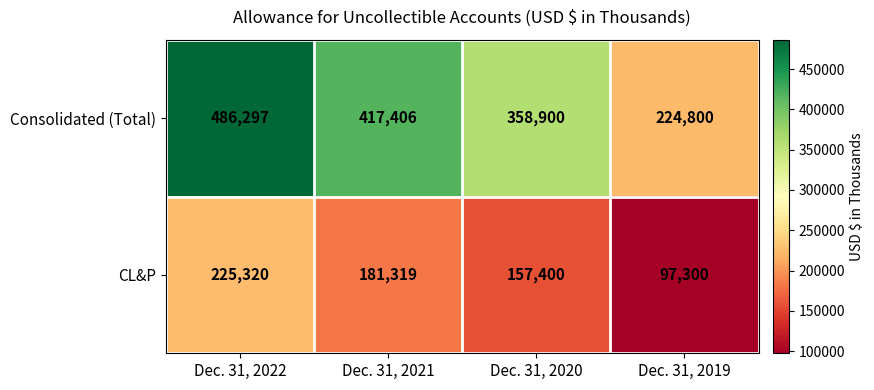

Is it true that Consolidated (Total) equals 486297 at Dec. 31, 2022?

True